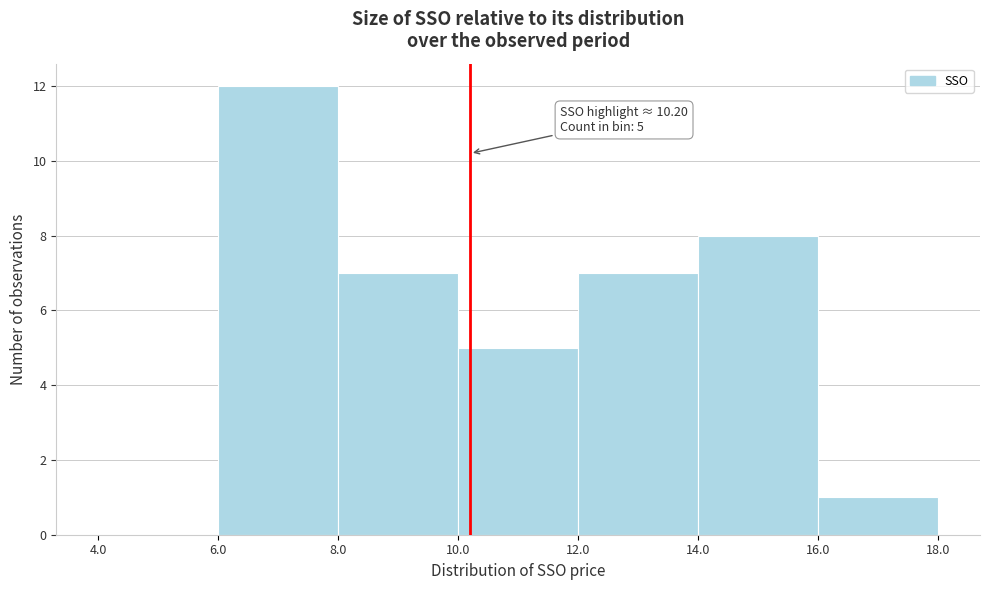

Which range on the x-axis has the tallest bar?

6.0 to 8.0